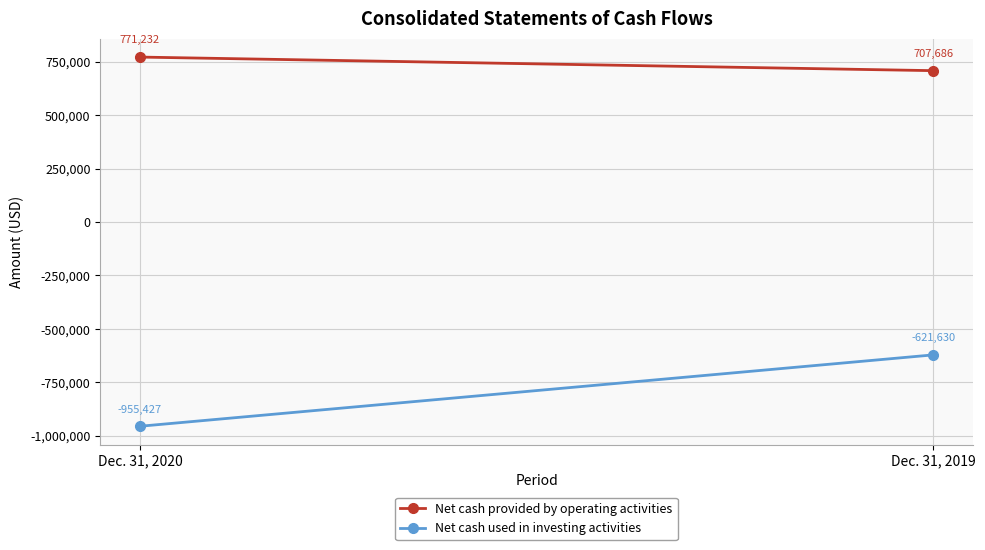

What is the difference between the highest and lowest values at Dec. 31, 2020?

1726659